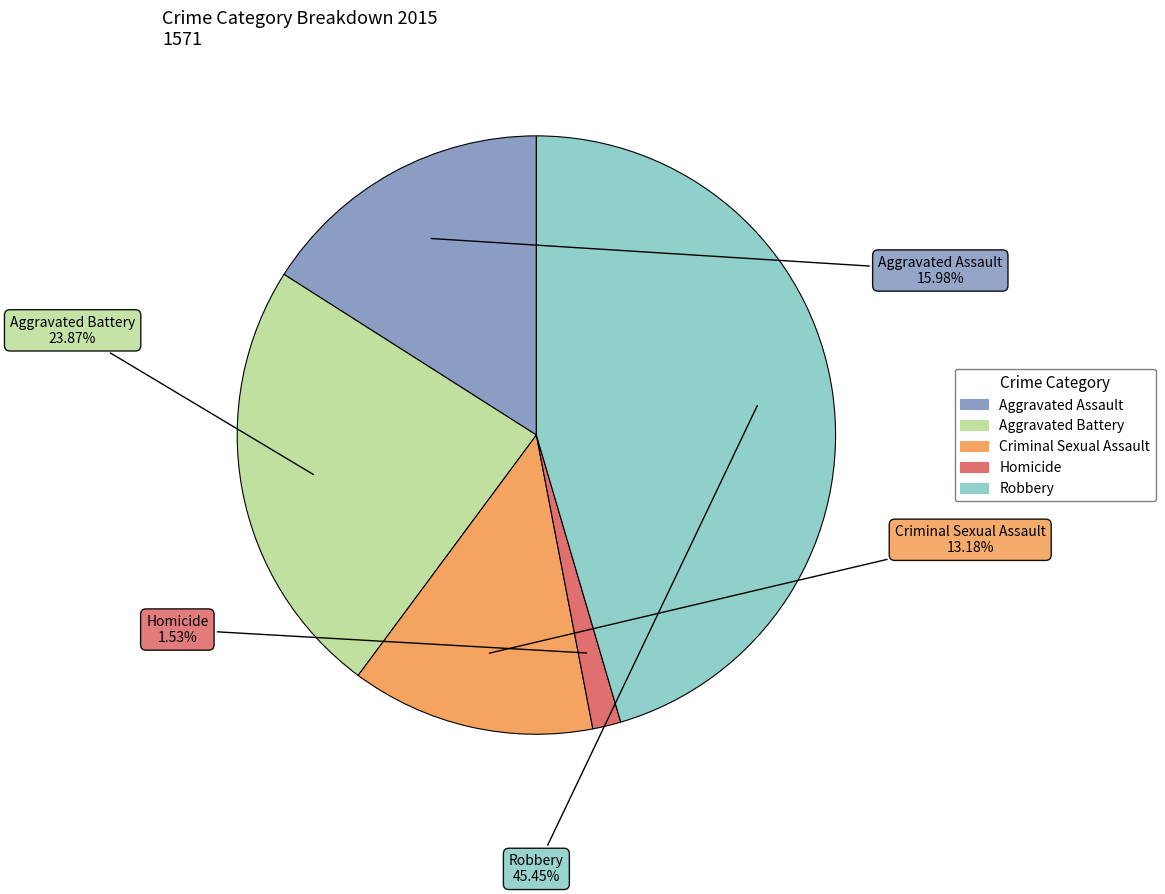

What portion of the pie excludes Aggravated Battery?

76.1%